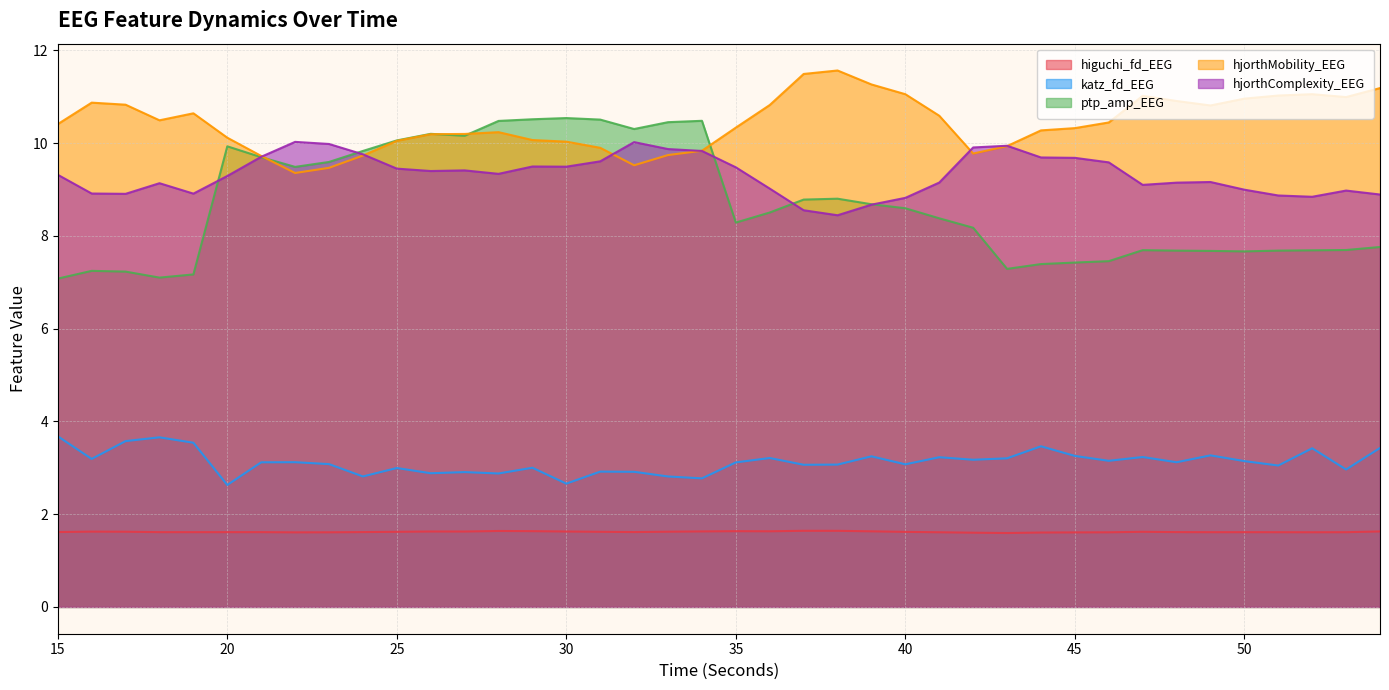

Which label corresponds to the smallest value in the chart?

43